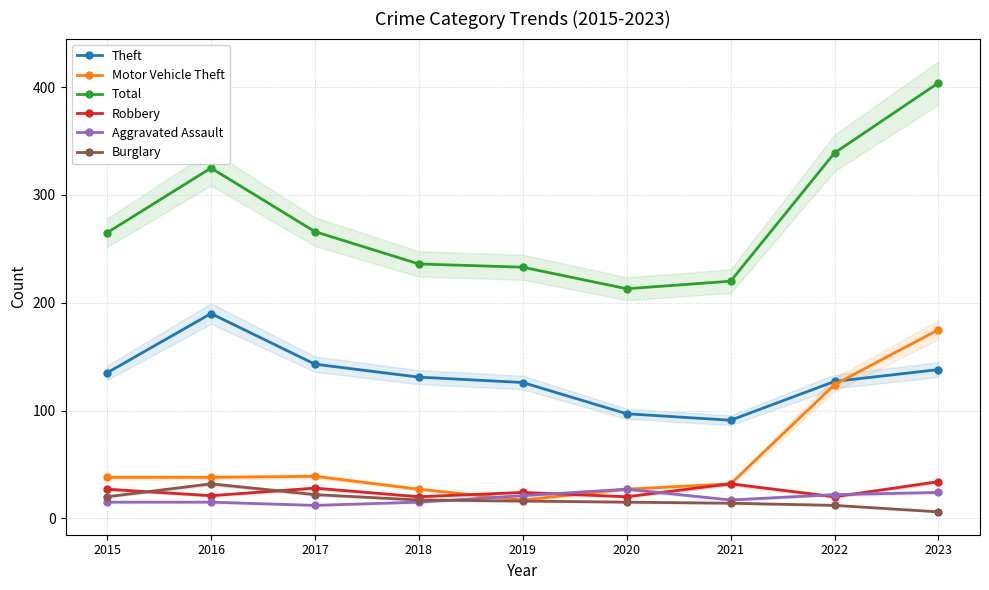

Is this an area chart (filled region under the line)?

No